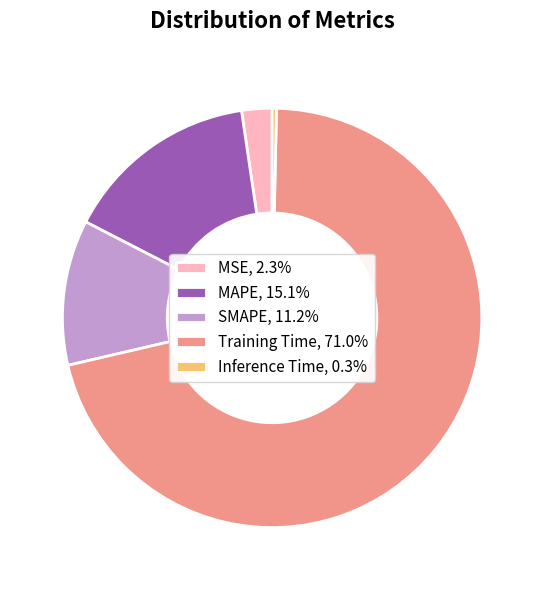

Which category accounts for the majority?

Training Time